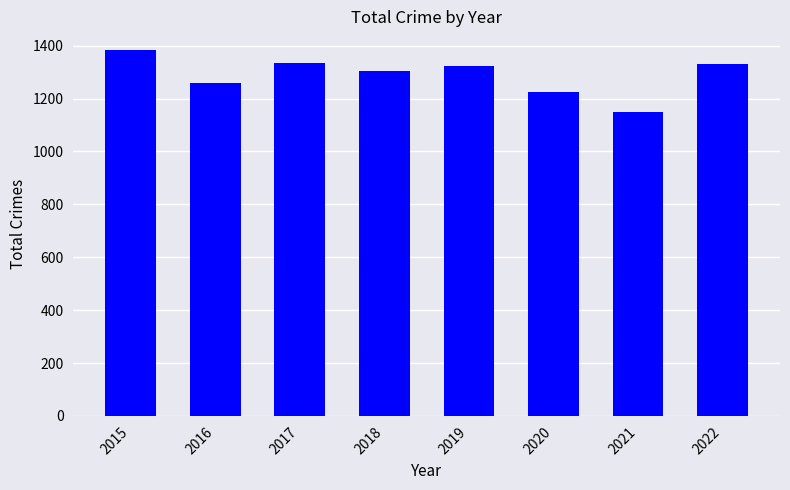

Where does the data first go above 1325?

2015